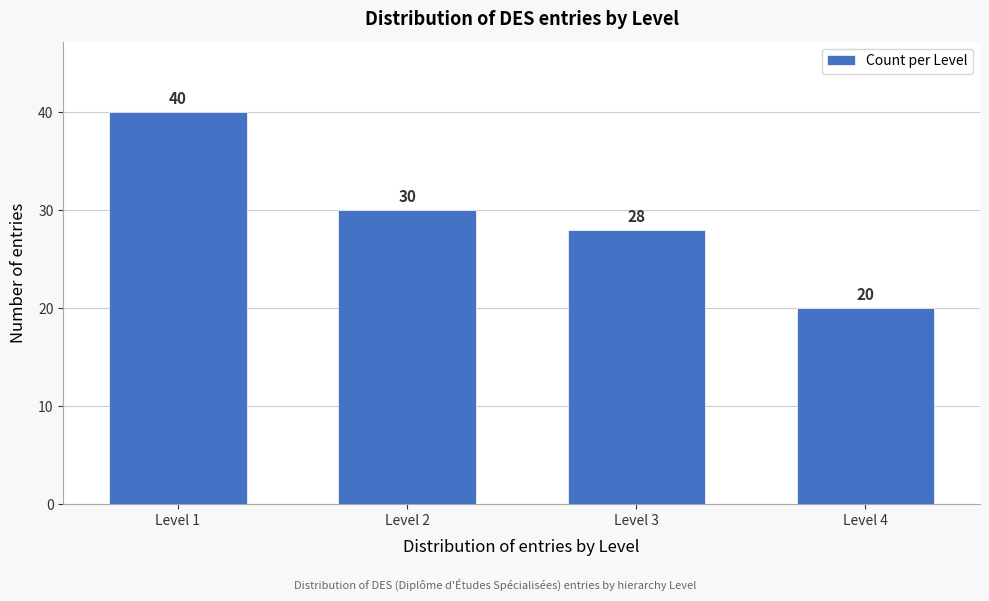

Reading left to right, what are all the values shown in this chart?

Level 1=40	Level 2=30	Level 3=28	Level 4=20